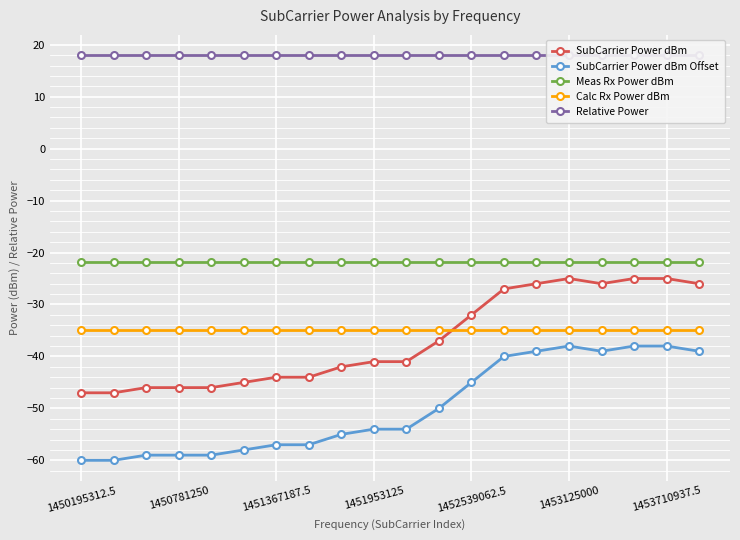

Which series has the widest spread of values?

SubCarrier Power dBm